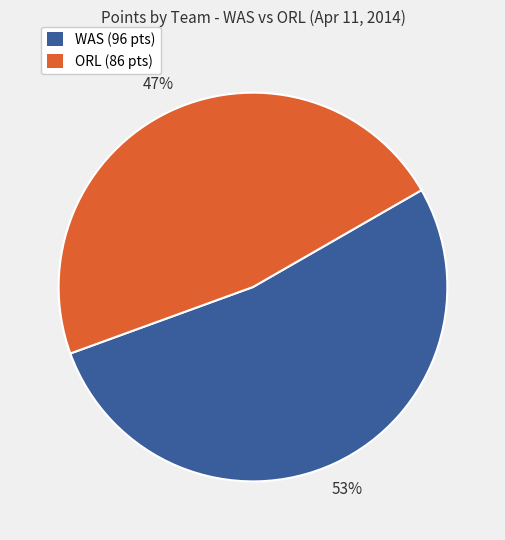

Which category has the smallest portion of the pie?

ORL (86 pts)